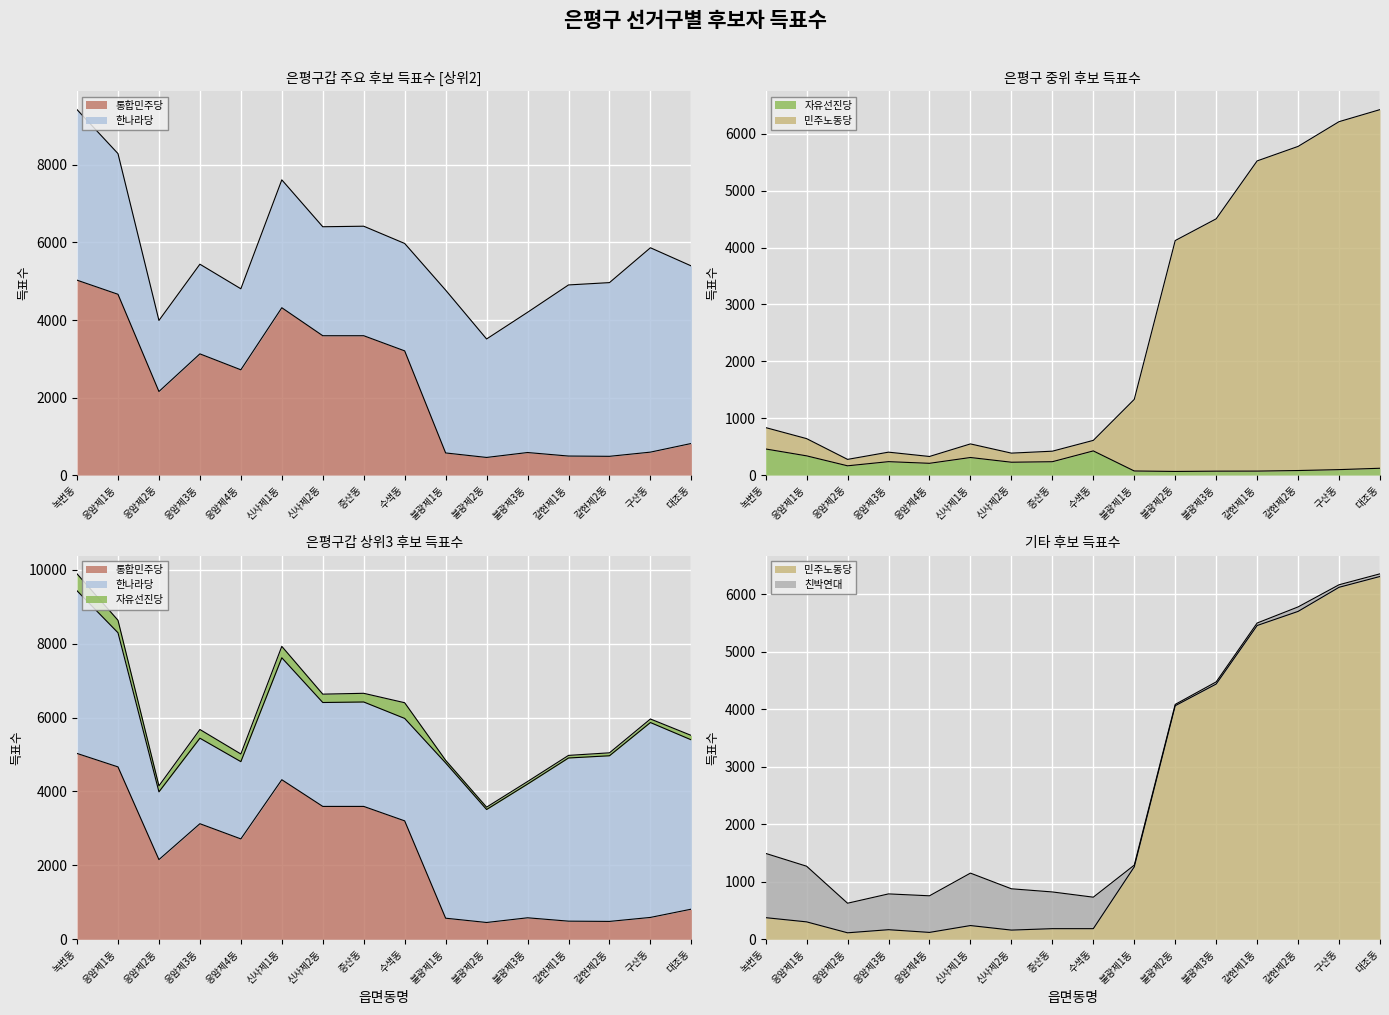

True or false: 민주노동당 has a value of 120 at 응암제4동.

True